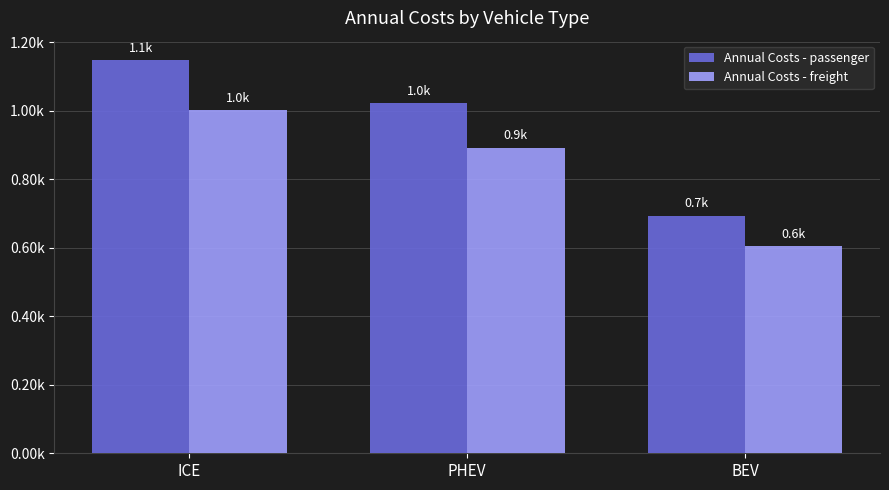

Does the chart contain stacked bars?

No